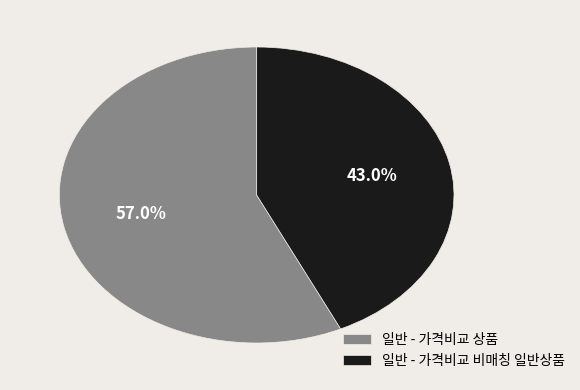

How many segments does this pie chart have?

2